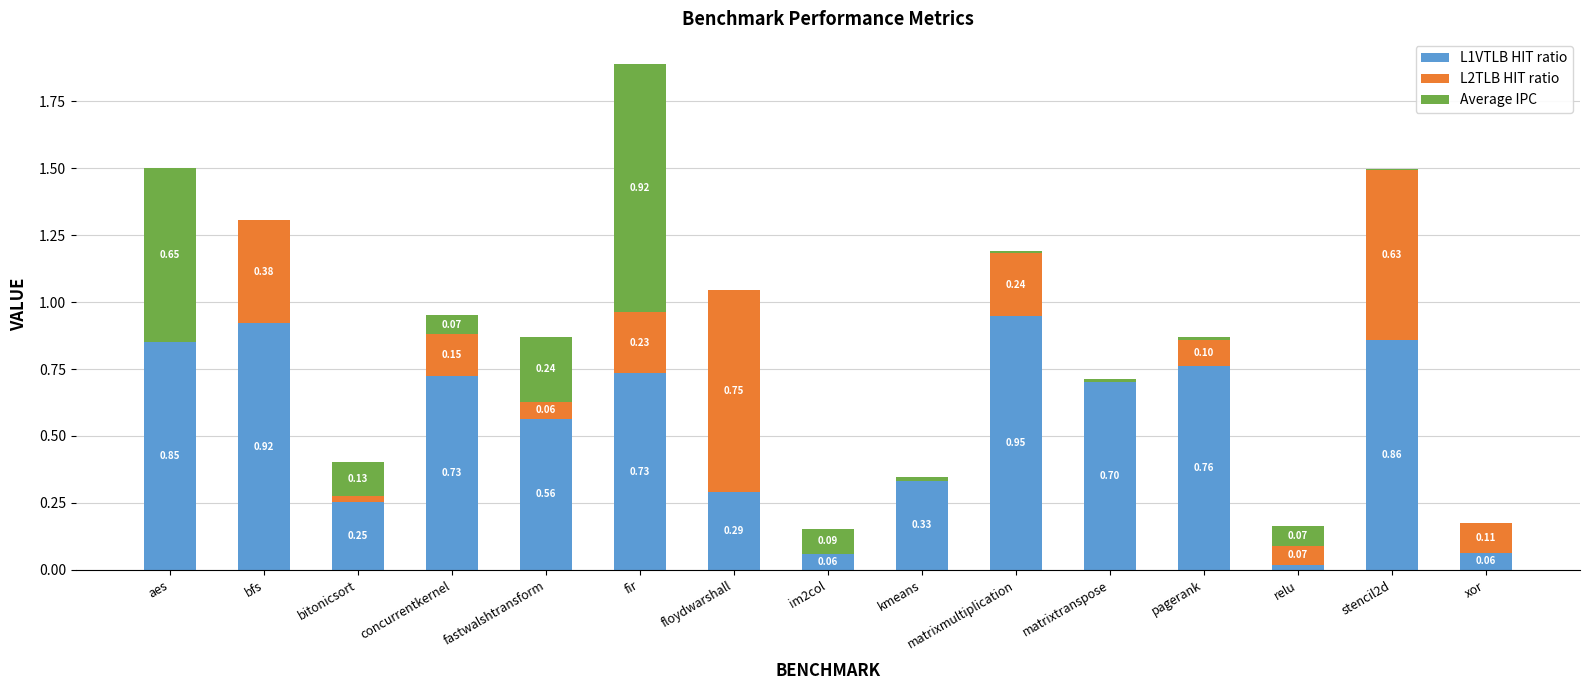

At which category is the sum across all series the highest?

fir